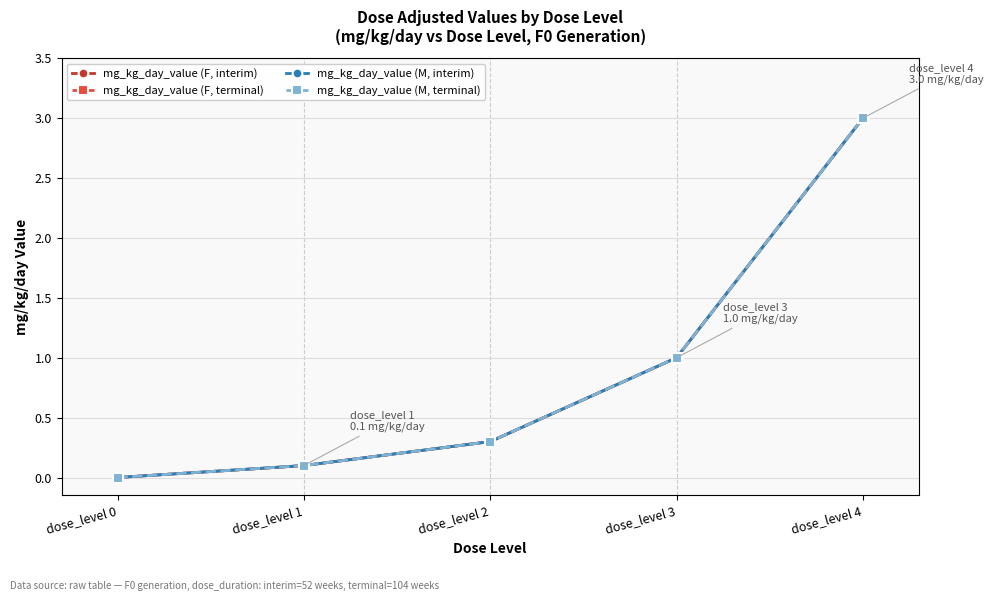

True or false: mg_kg_day_value (M, interim) has a value of 1.0 at dose_level 3.

True